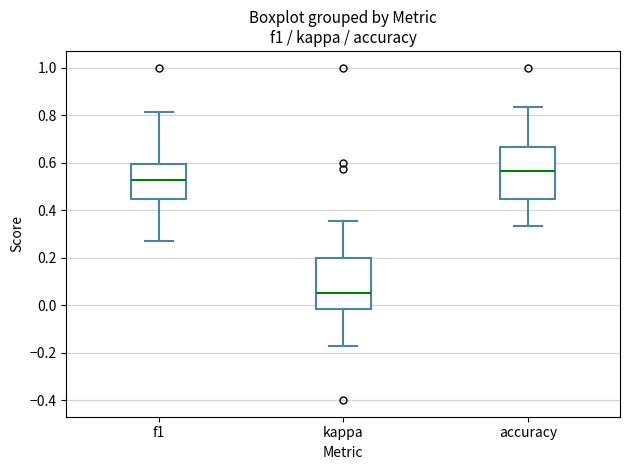

Reading left to right, read every box against the y-axis: the position of its median line, the range the box covers, and the ends of its whiskers. The values are not printed on the chart, so give them approximately, as read against the axis.

f1: median 0.52, box 0.44 to 0.60, whiskers 0.28 to 0.82
kappa: median 0.04, box -0.02 to 0.20, whiskers -0.18 to 0.36
accuracy: median 0.56, box 0.44 to 0.66, whiskers 0.34 to 0.84